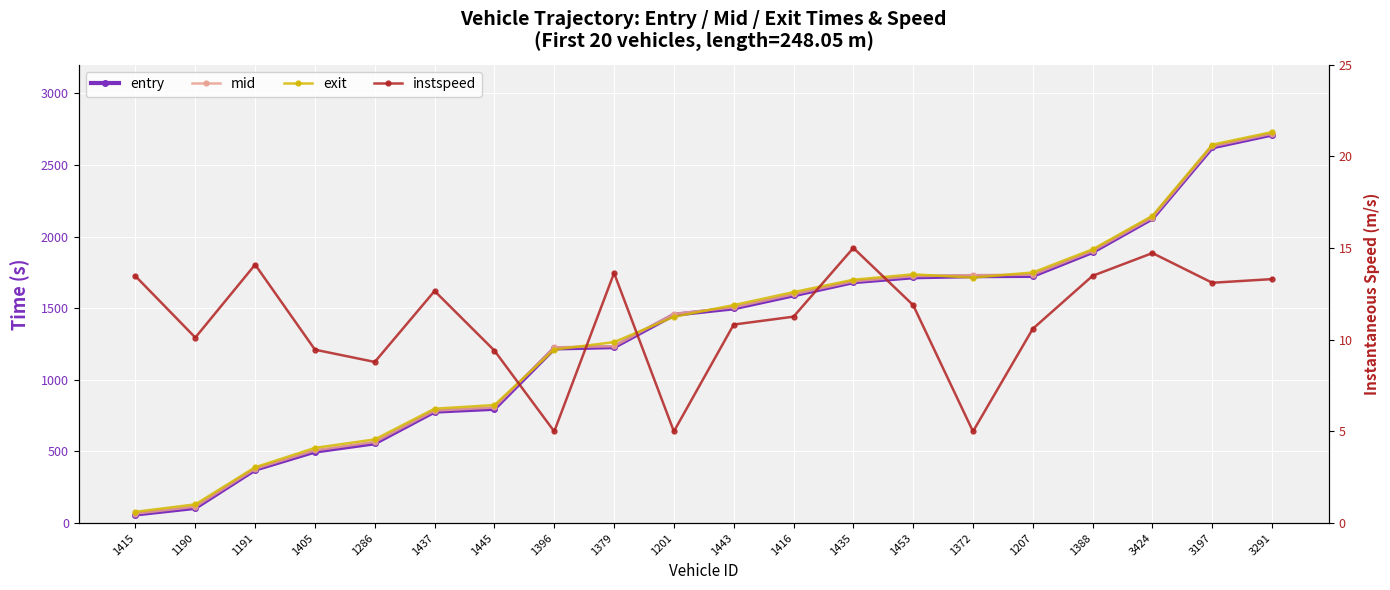

What is the average value of the exit series?

1335.6